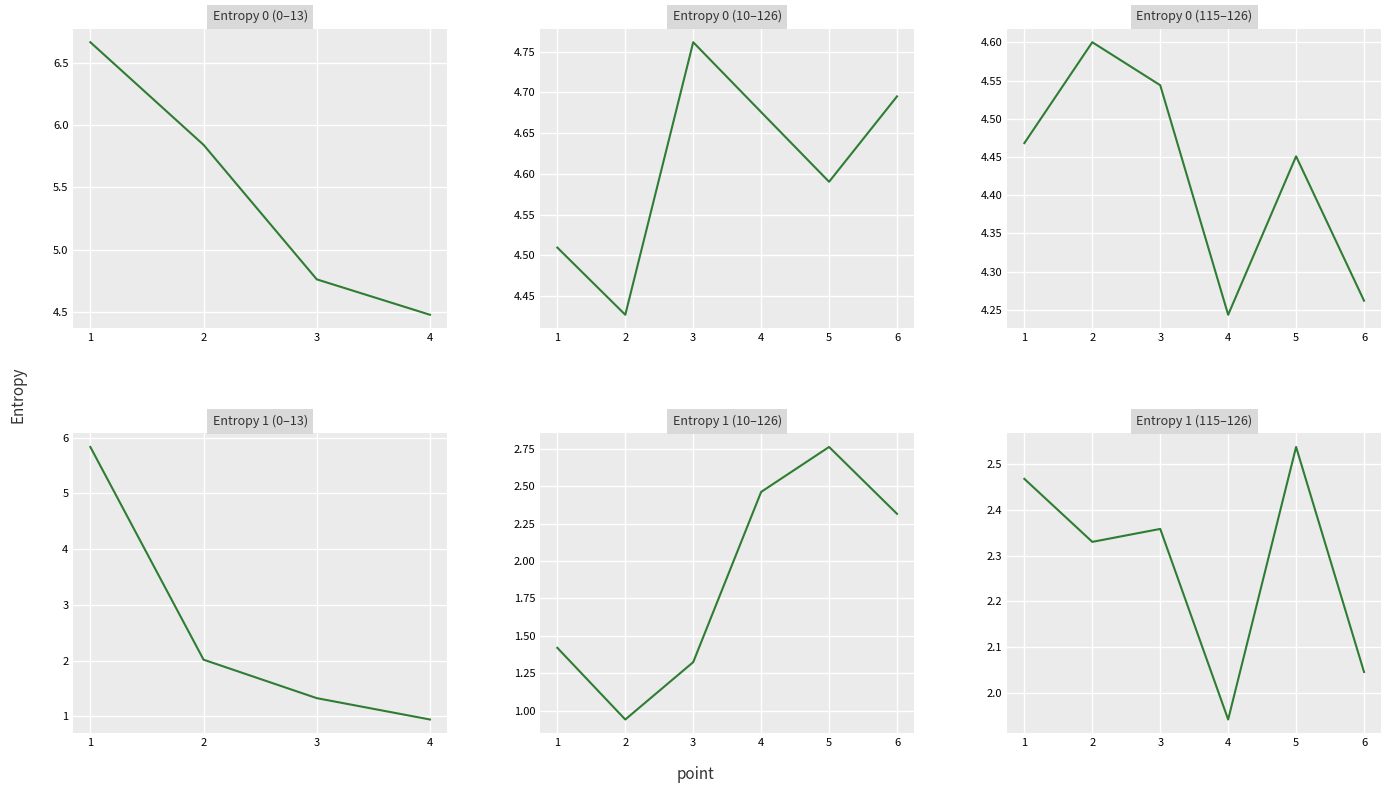

Where is the first local minimum for Entropy 1?

2